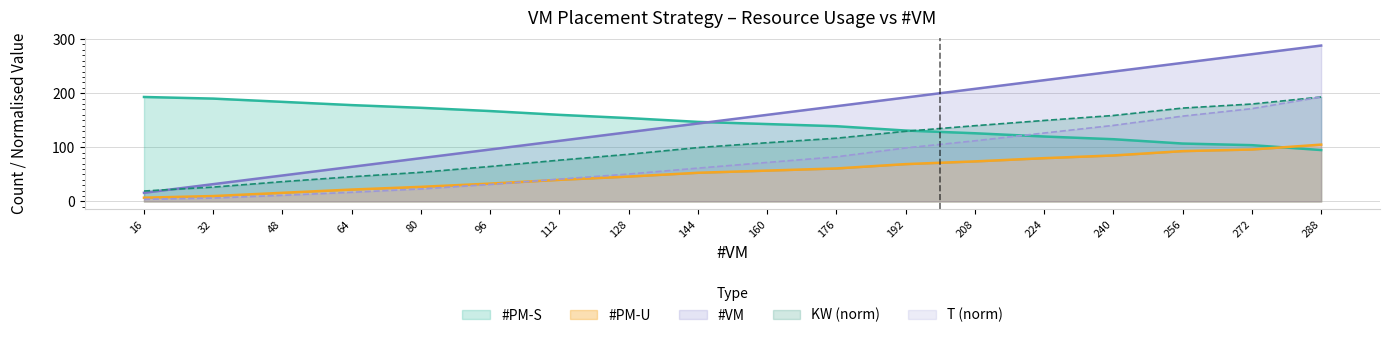

At 96, list the series in order from smallest to largest.

T, #PM-U, KW, #VM, #PM-S